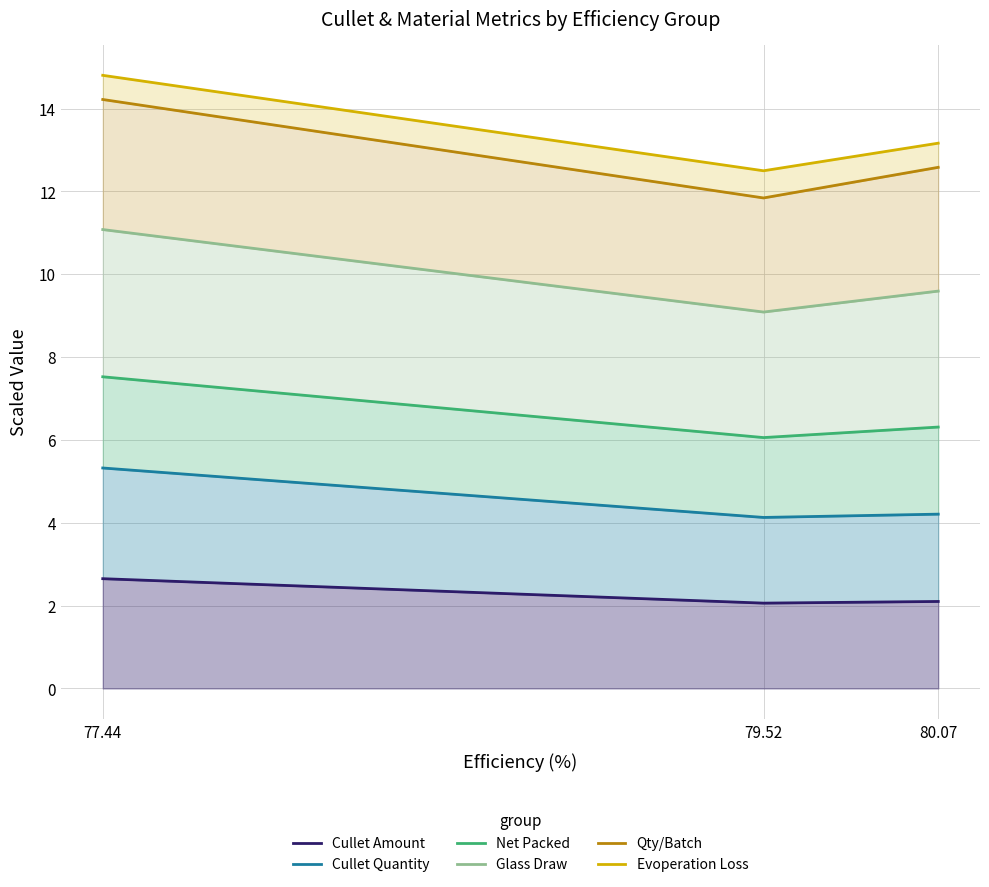

Reading left to right, transcribe all the data shown in this chart.

Cullet Amount: 2.6	2.1	2.1
Cullet Quantity: 5.3	4.1	4.2
Net Packed: 7.5	6.1	6.3
Glass Draw: 11.1	9.1	9.6
Qty/Batch: 14.2	11.8	12.6
Evoperation Loss: 14.8	12.5	13.2